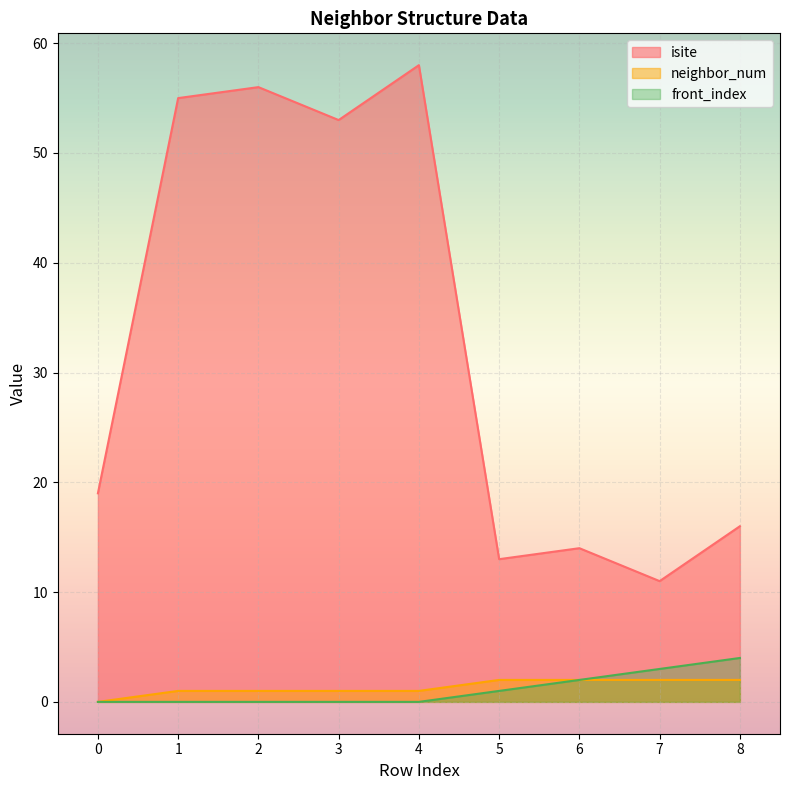

What is the greatest value displayed?

58